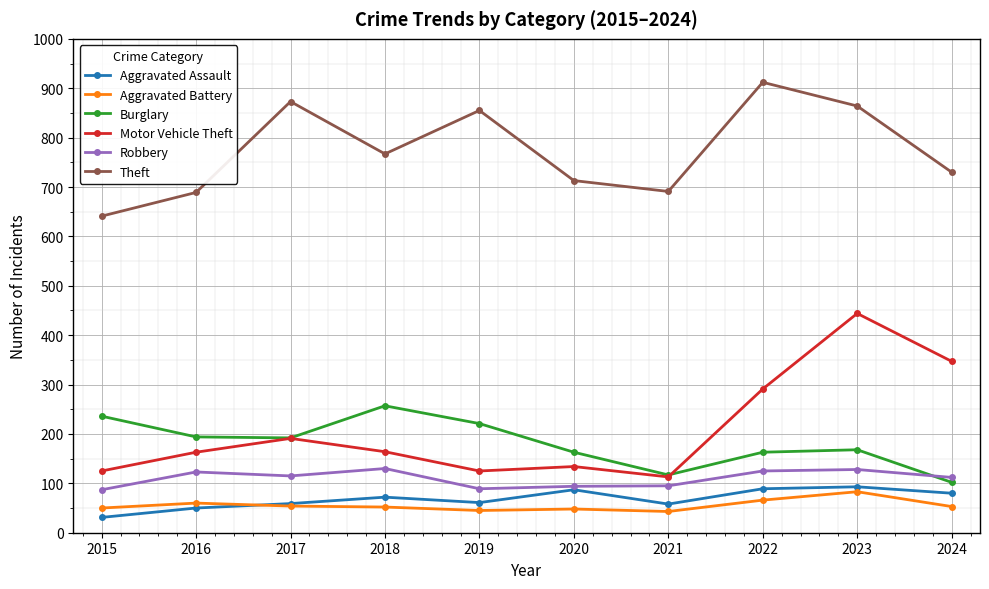

What is the difference between the highest and lowest values at 2019?

810